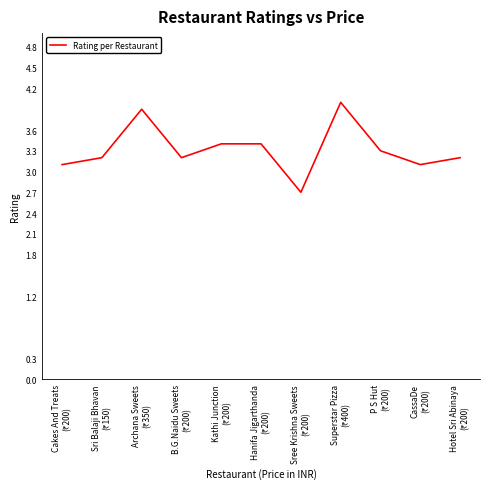

What is the smallest value displayed?

2.7